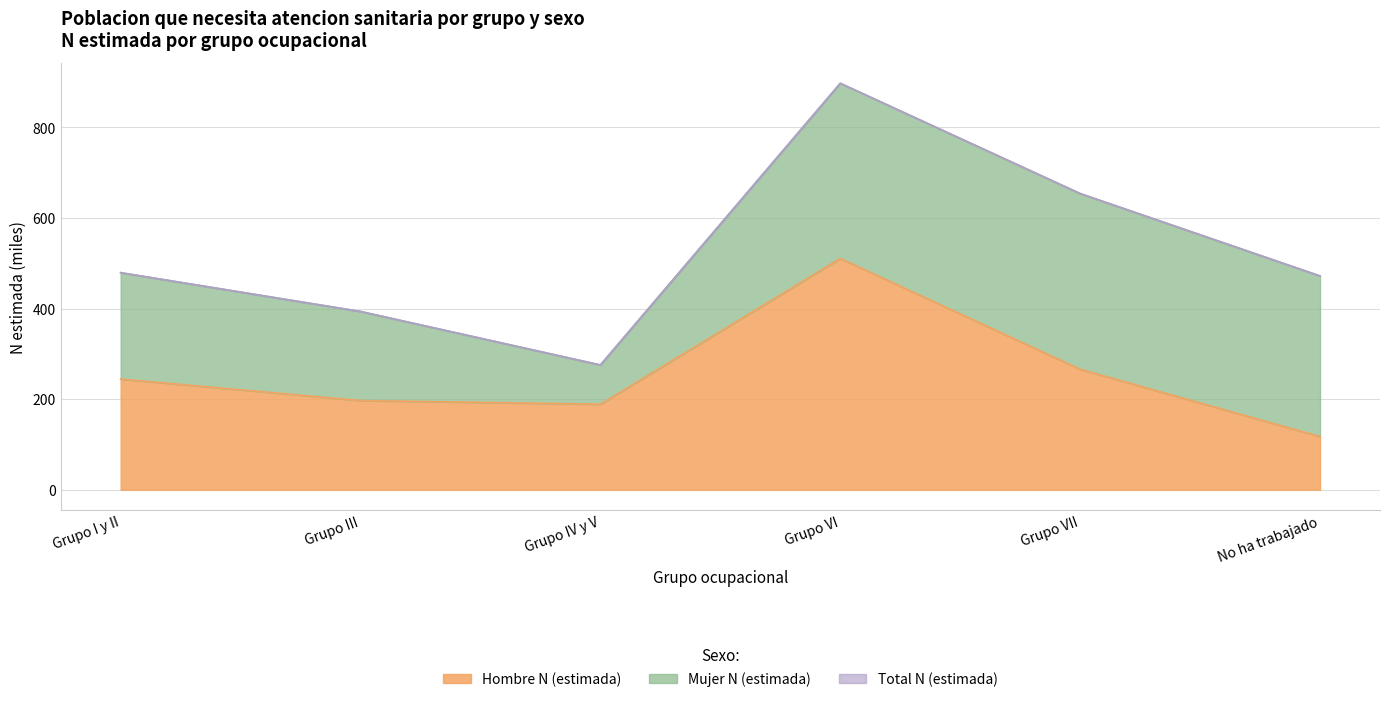

Which category has the lowest value in the Hombre N (estimada) series?

No ha trabajado